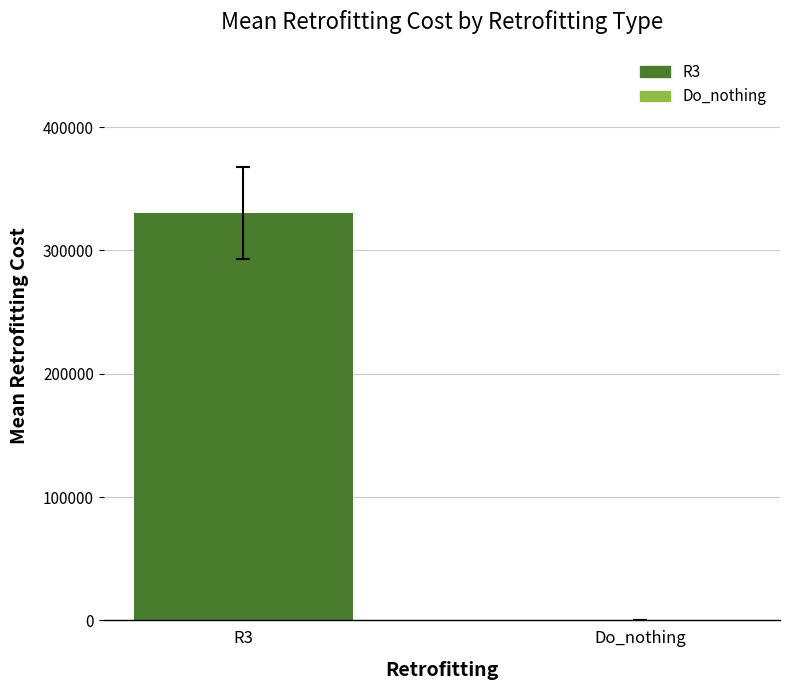

At which label is the value closest to 165238?

Do_nothing